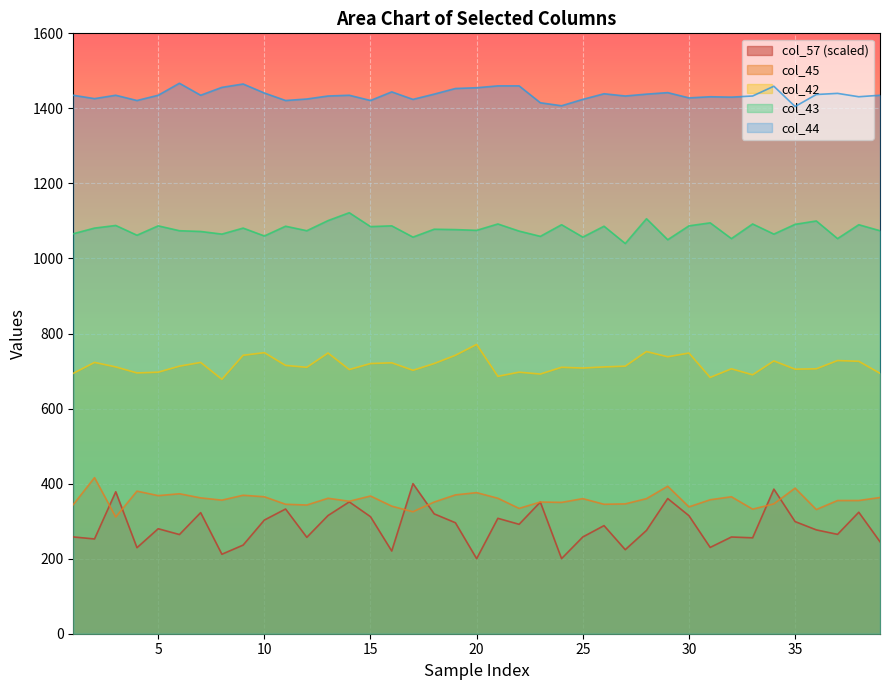

The value of col_45 at 2 is 671.5. True or false?

False